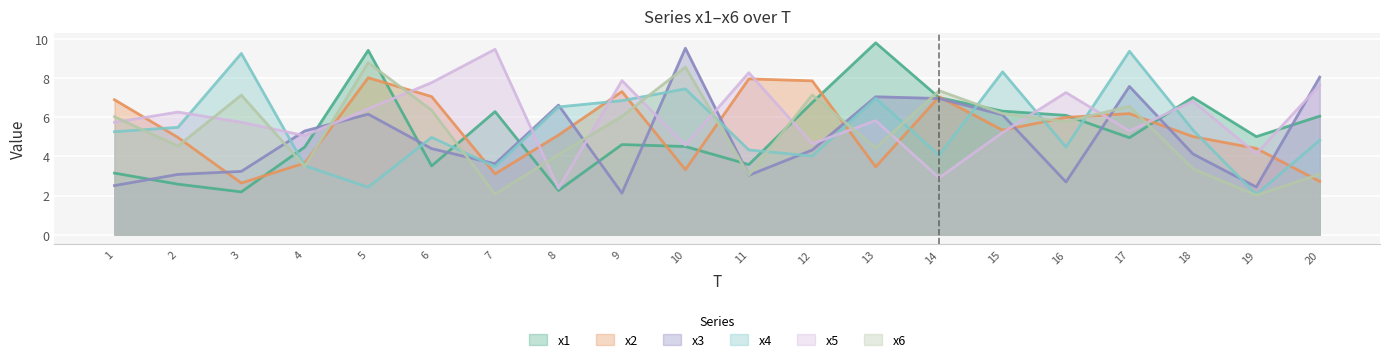

Which series changed the most between 2 and 14?

x1